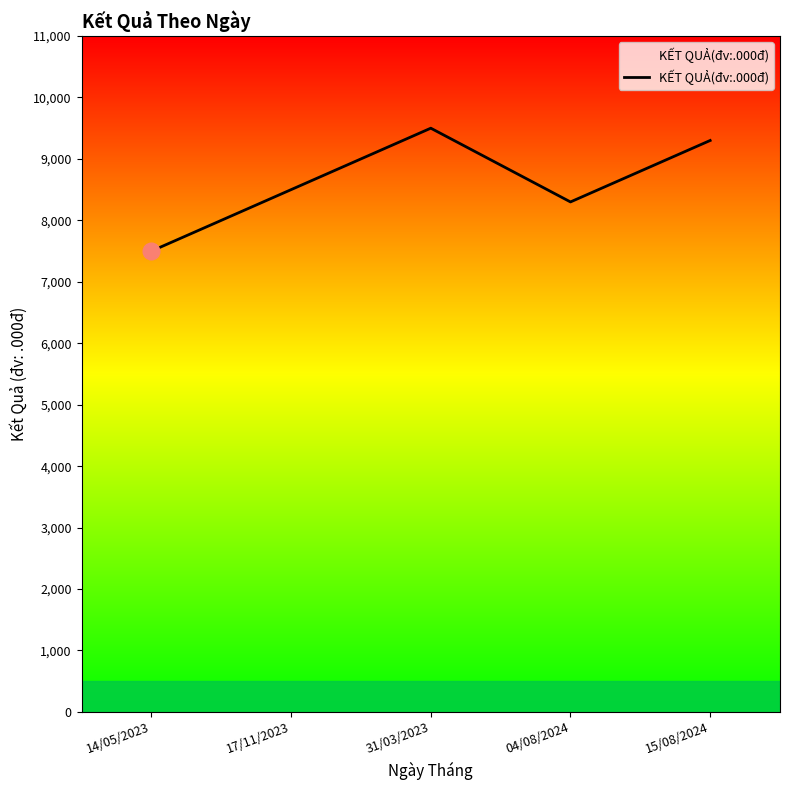

How many interior local valleys (lower than both neighbors) does the data have?

1